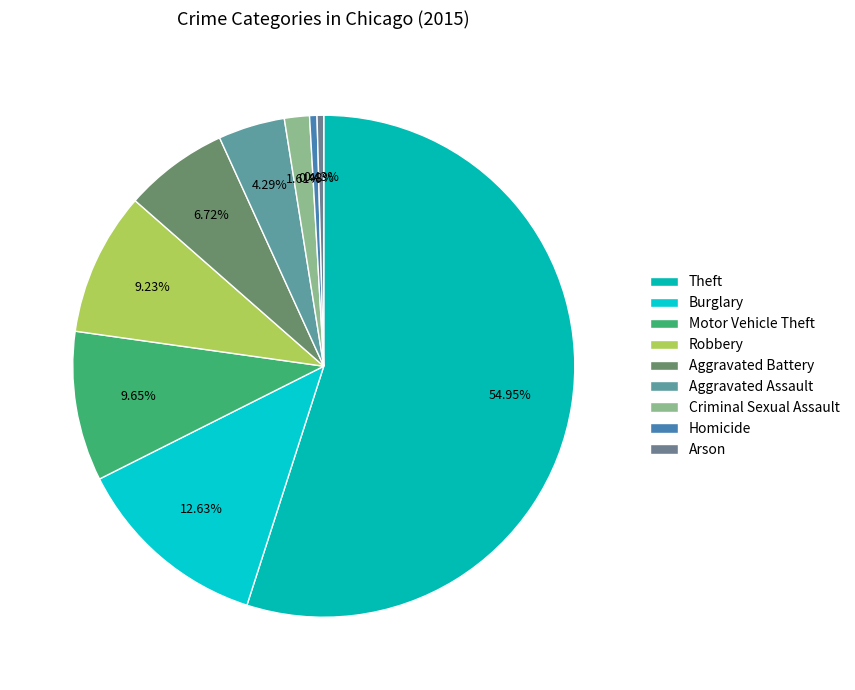

How many slices are in this pie chart?

9